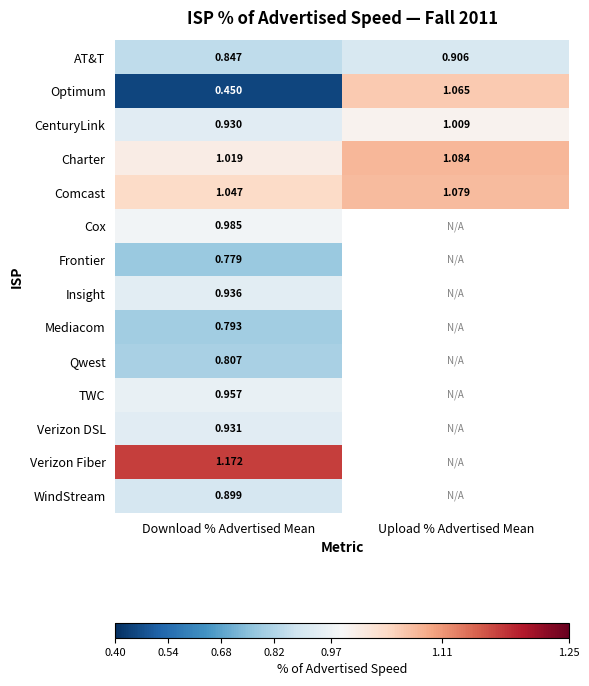

The value of Frontier at Download % Advertised Mean is 0.8. True or false?

True